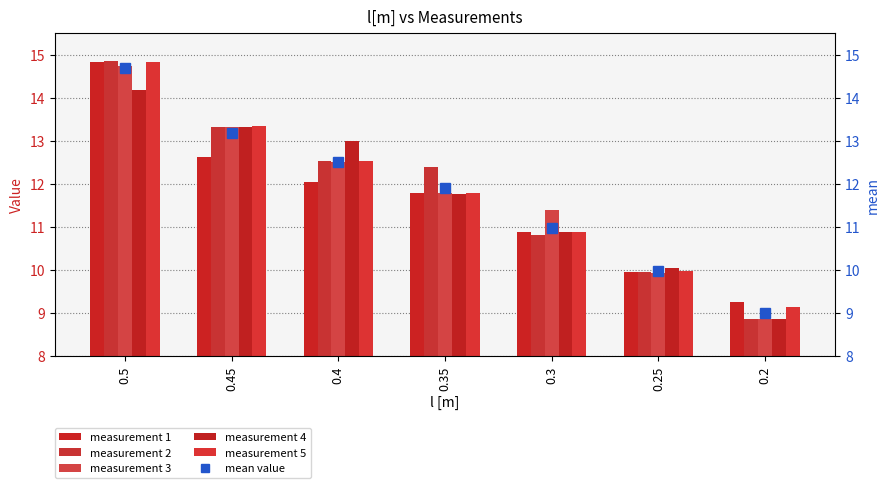

List the labels in order of measurement 3 value, smallest first.

0.2, 0.25, 0.3, 0.35, 0.4, 0.45, 0.5